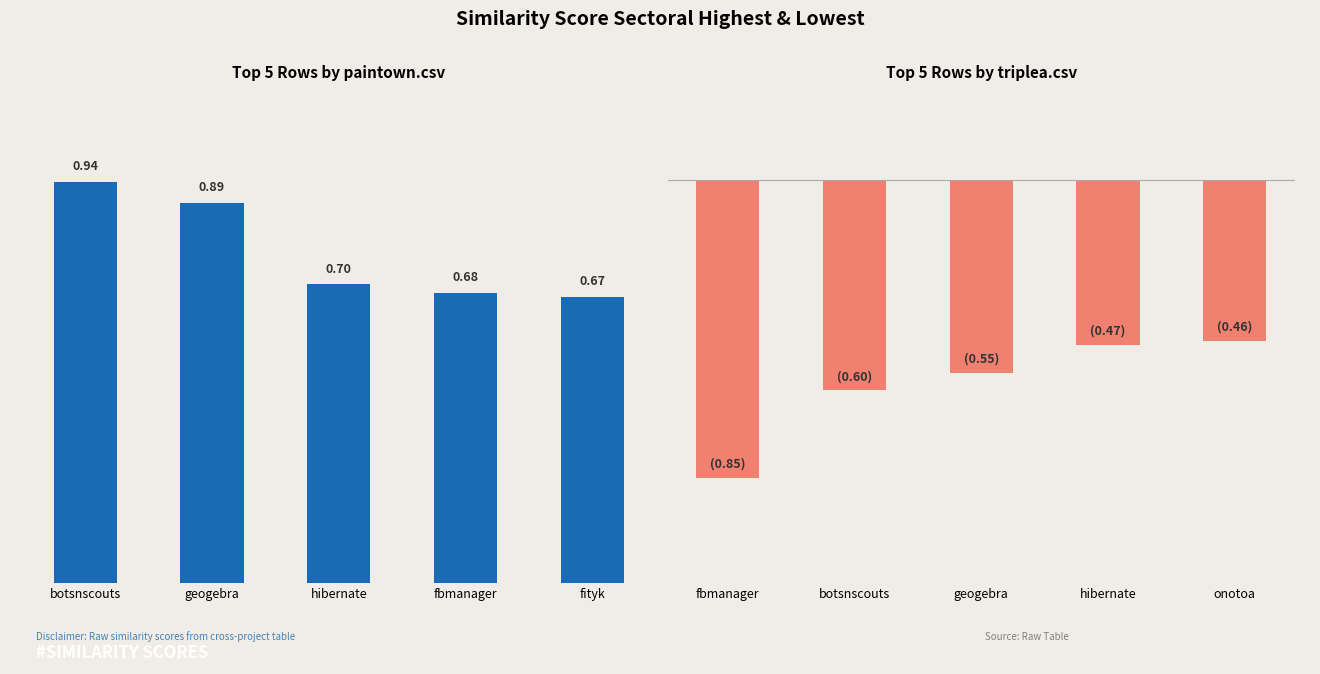

At fbmanager, list the series in order from smallest to largest.

triplea.csv, paintown.csv